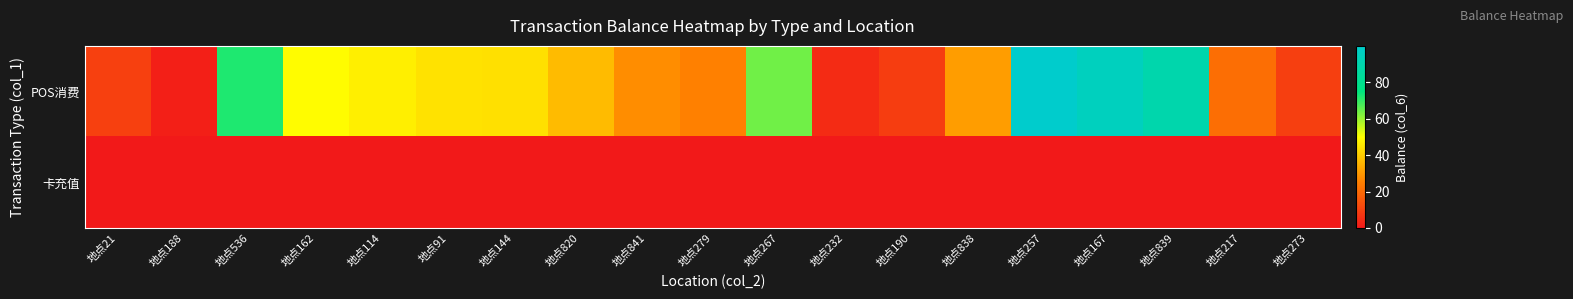

Which series changed the most between 地点21 and 地点273?

POS消费